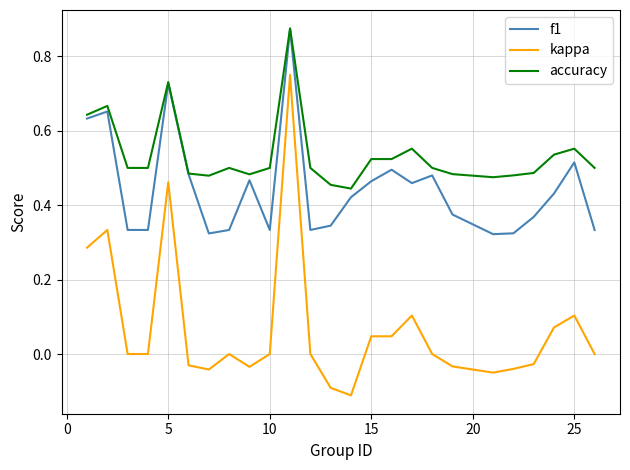

True or false: kappa and f1 cross at least once.

False